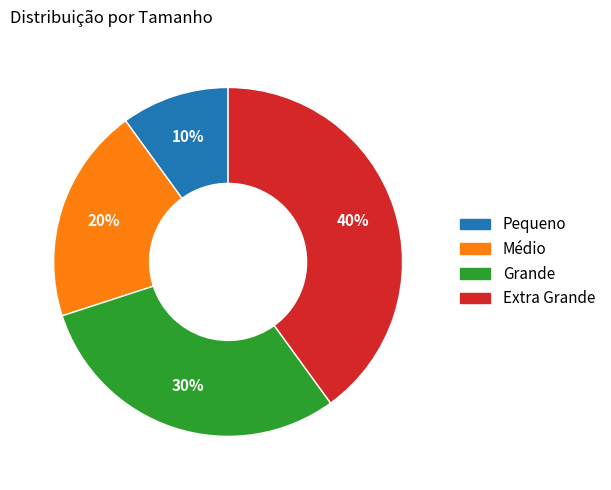

Count the number of slices in the pie.

4